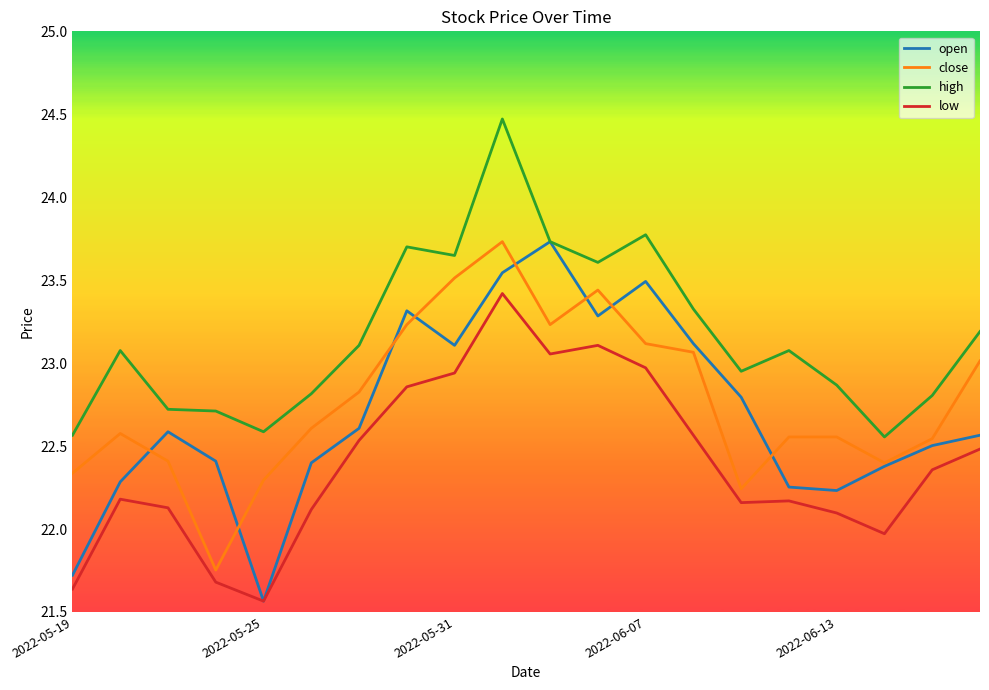

Which series has the largest total across all categories?

high